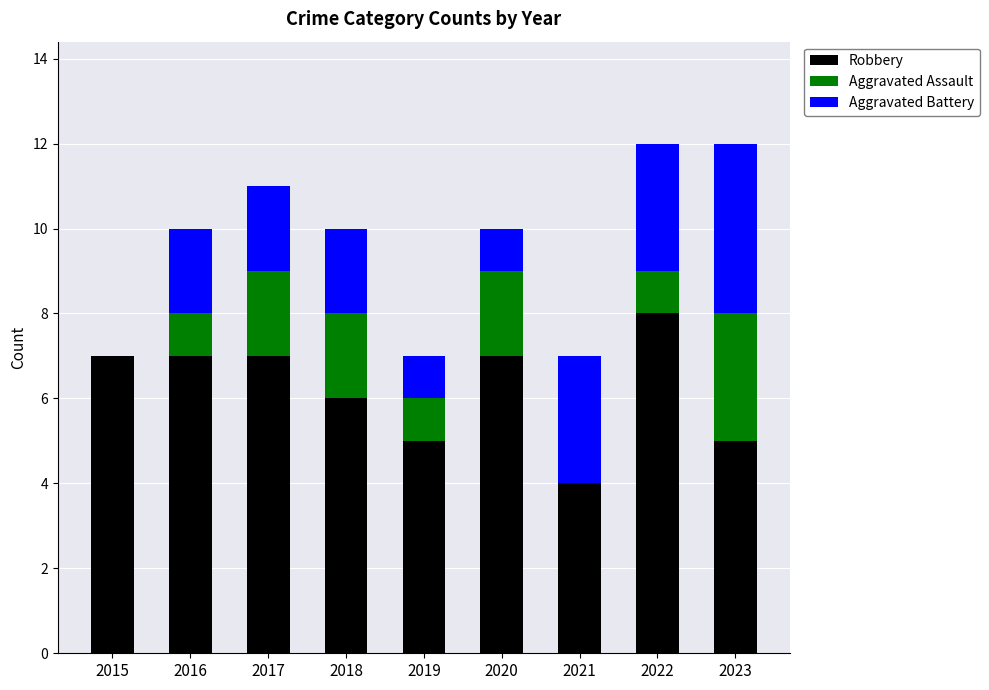

What is the maximum value for Robbery?

8